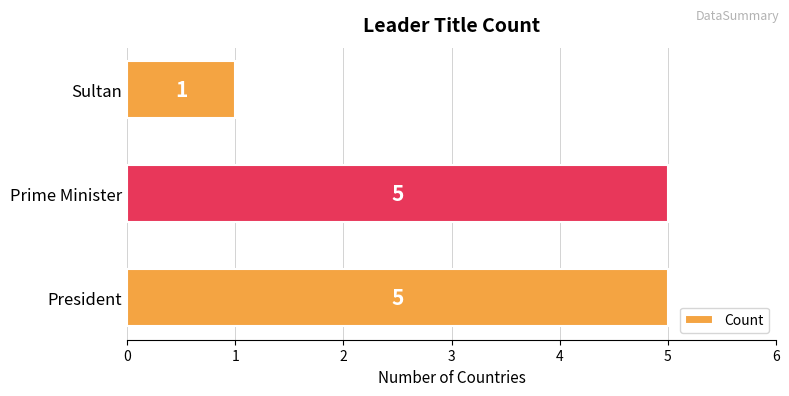

True or false: the data shows 3 at Prime Minister.

False